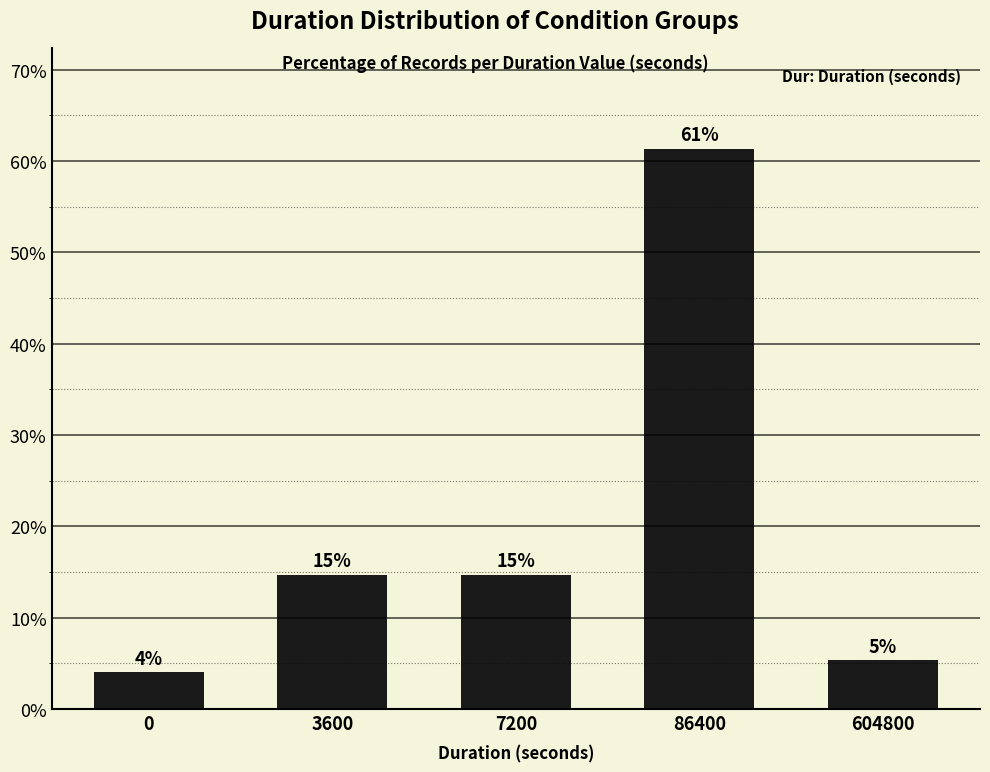

How many bars are there in total?

5